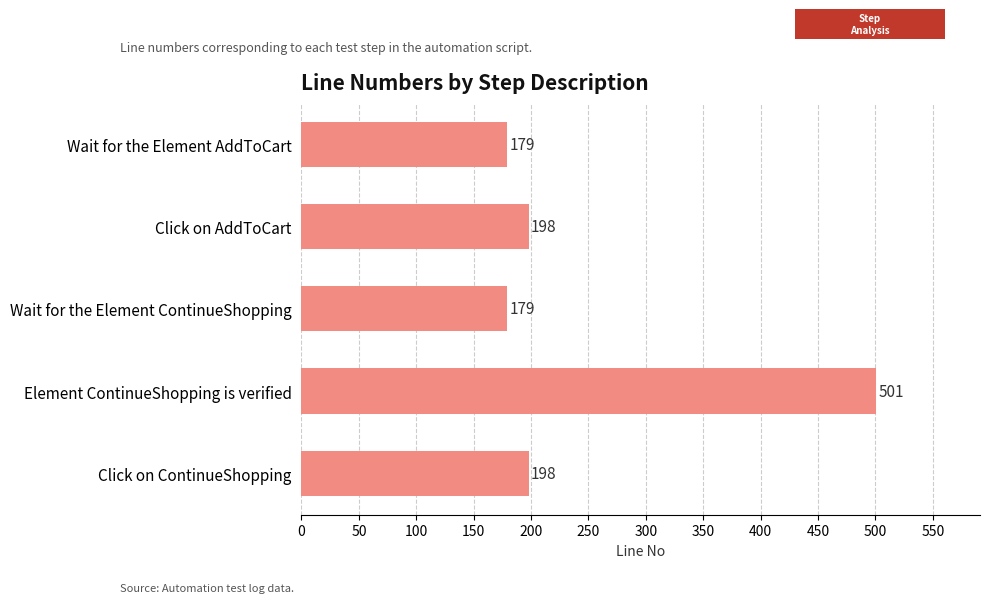

Reading top to bottom, extract all data points from this chart.

Wait for the Element AddToCart=179	Click on AddToCart=198	Wait for the Element ContinueShopping=179	Element ContinueShopping is verified=501	Click on ContinueShopping=198